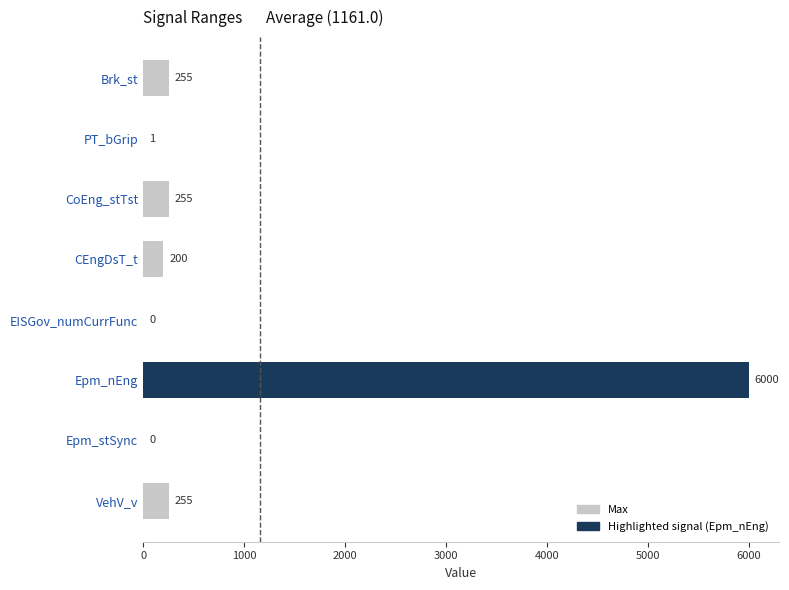

What is the sum of all values?

6966